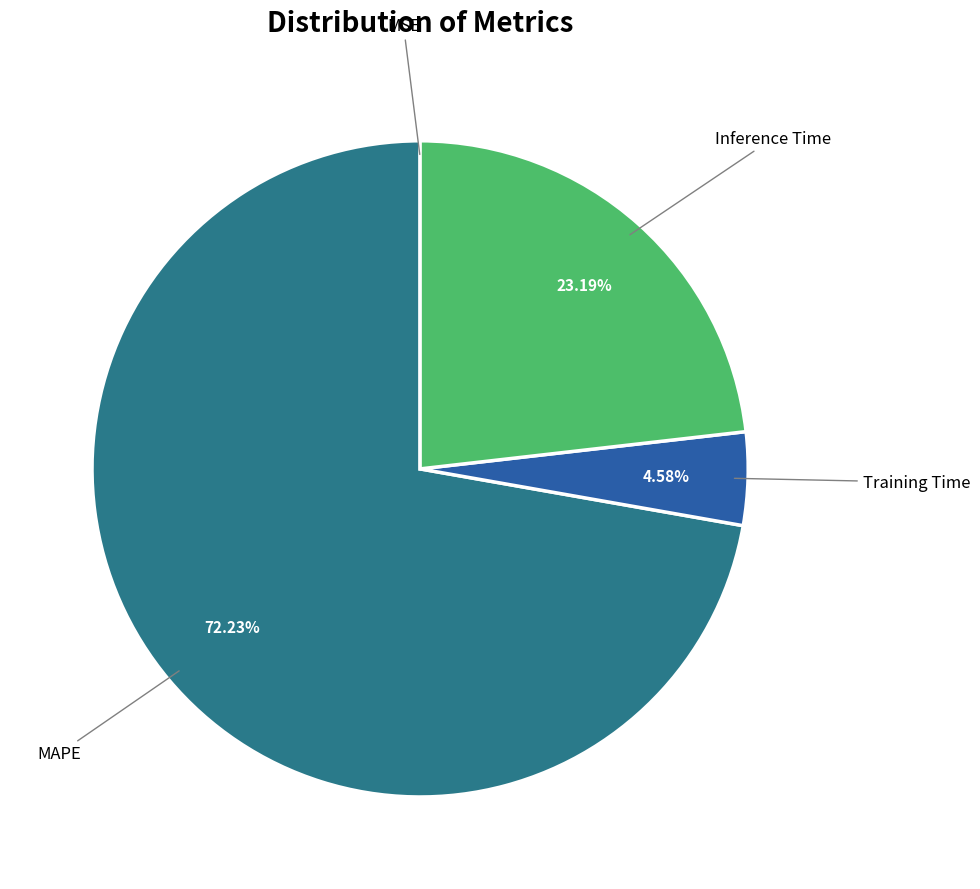

Which has a higher value, Inference Time or MAPE?

MAPE